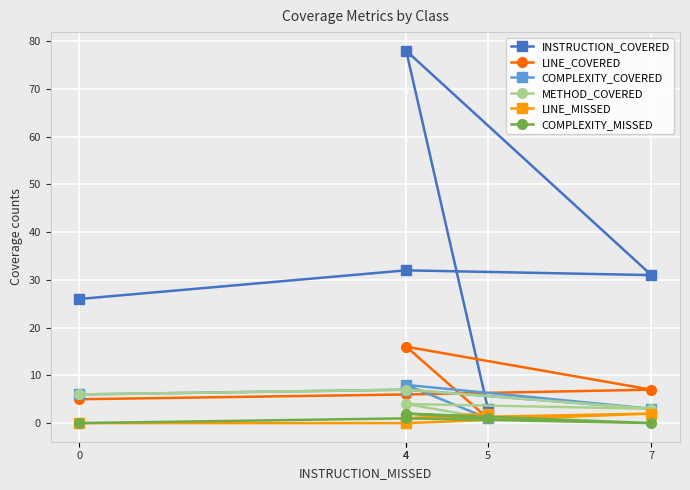

True or false: LINE_MISSED has a value of -1 at 4.

False